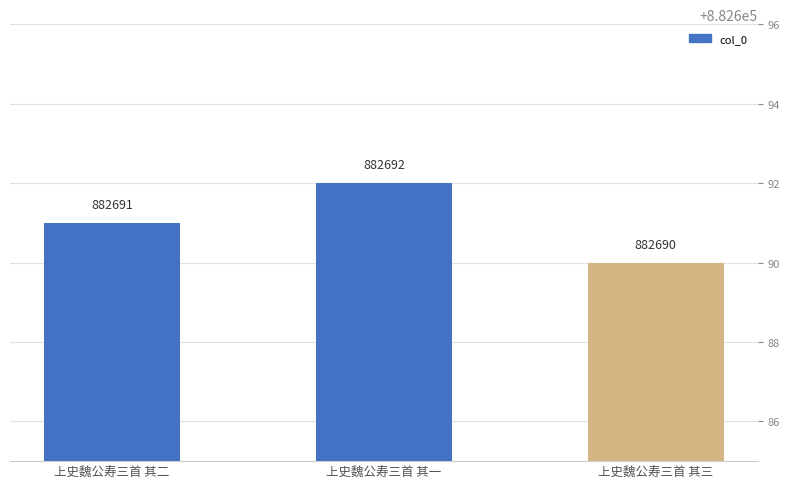

Count the number of data series in this chart.

1